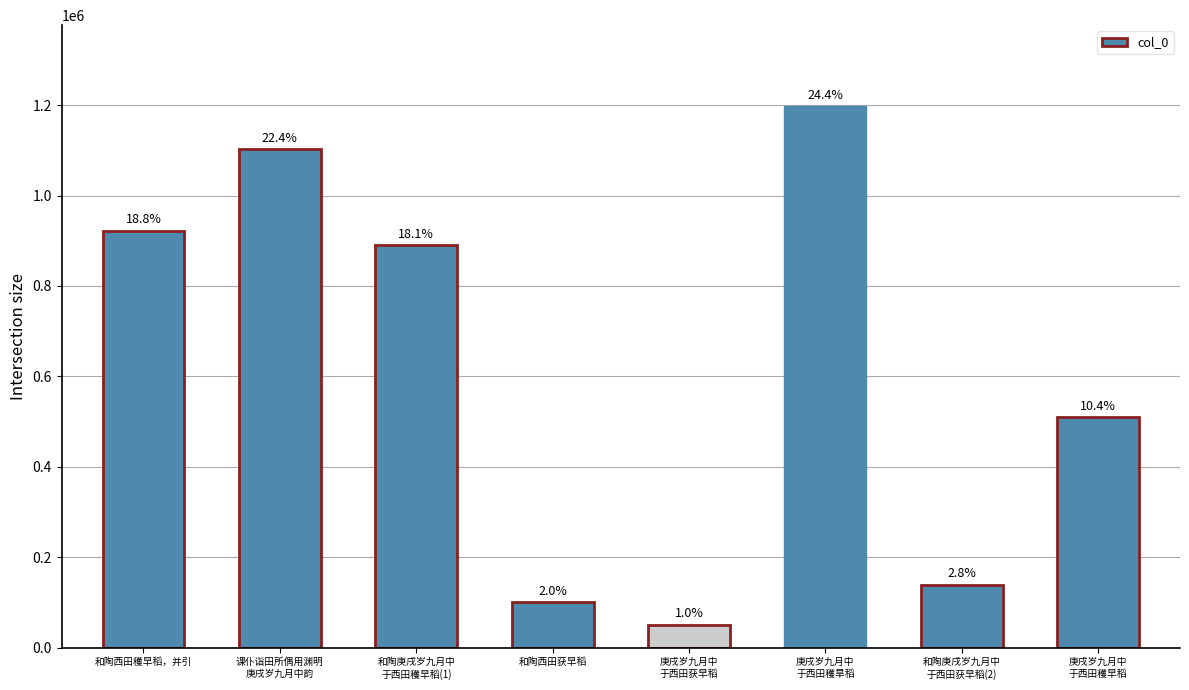

Reading right to left, transcribe all the data shown in this chart.

509749	138880	1197216	51038	100605	889553	1102641	922335